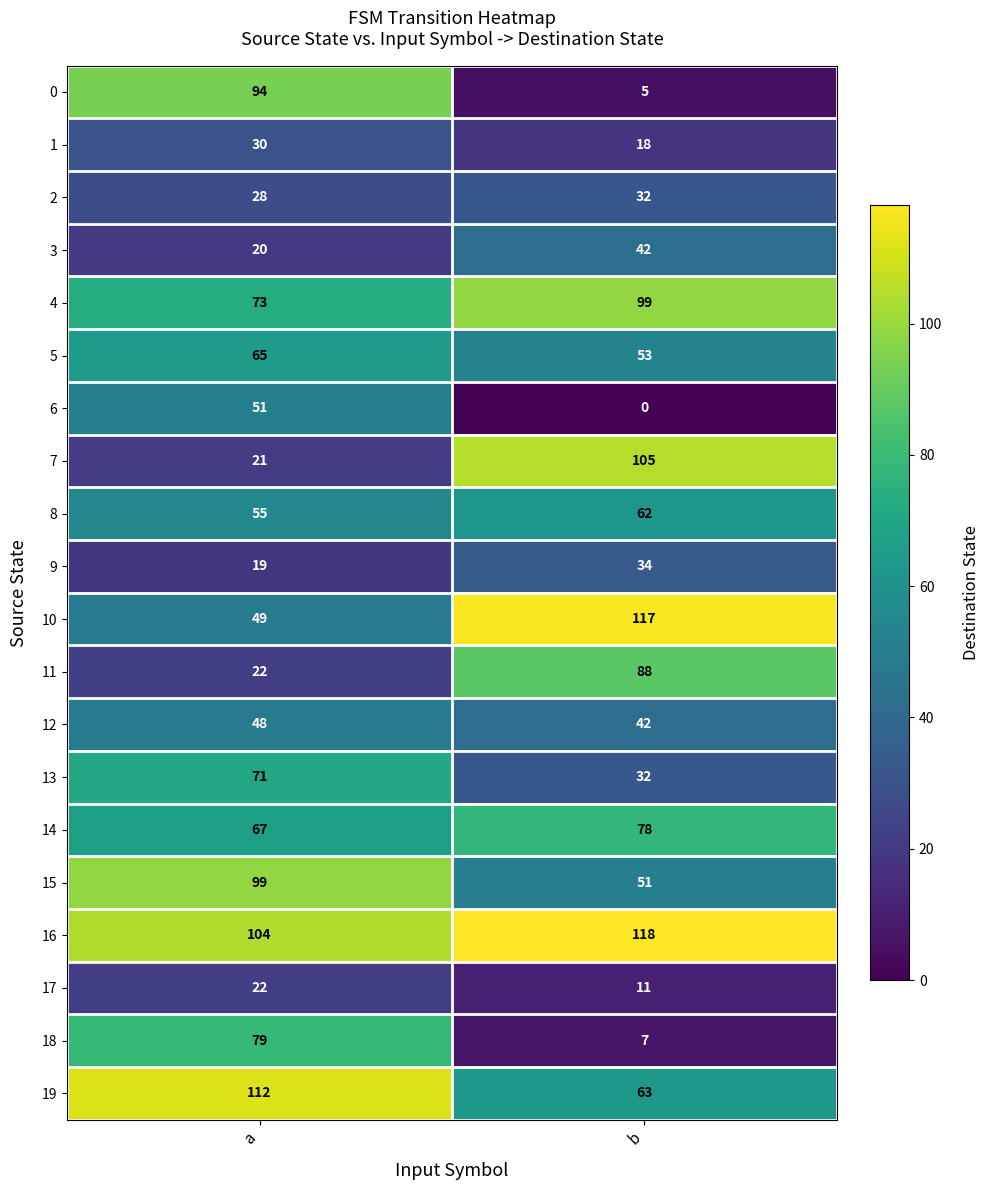

Rank the categories by 3 value from lowest to highest.

a, b